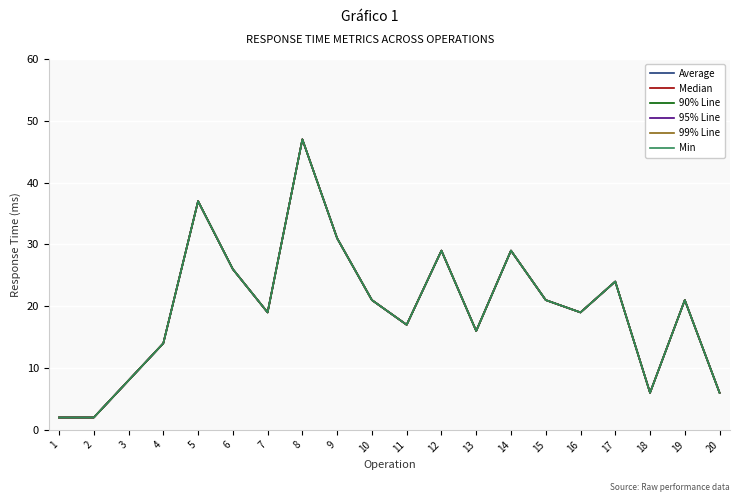

Reading right to left, transcribe all the data shown in this chart.

Average: 6	21	6	24	19	21	29	16	29	17	21	31	47	19	26	37	14	8	2	2
Median: 6	21	6	24	19	21	29	16	29	17	21	31	47	19	26	37	14	8	2	2
90% Line: 6	21	6	24	19	21	29	16	29	17	21	31	47	19	26	37	14	8	2	2
95% Line: 6	21	6	24	19	21	29	16	29	17	21	31	47	19	26	37	14	8	2	2
99% Line: 6	21	6	24	19	21	29	16	29	17	21	31	47	19	26	37	14	8	2	2
Min: 6	21	6	24	19	21	29	16	29	17	21	31	47	19	26	37	14	8	2	2